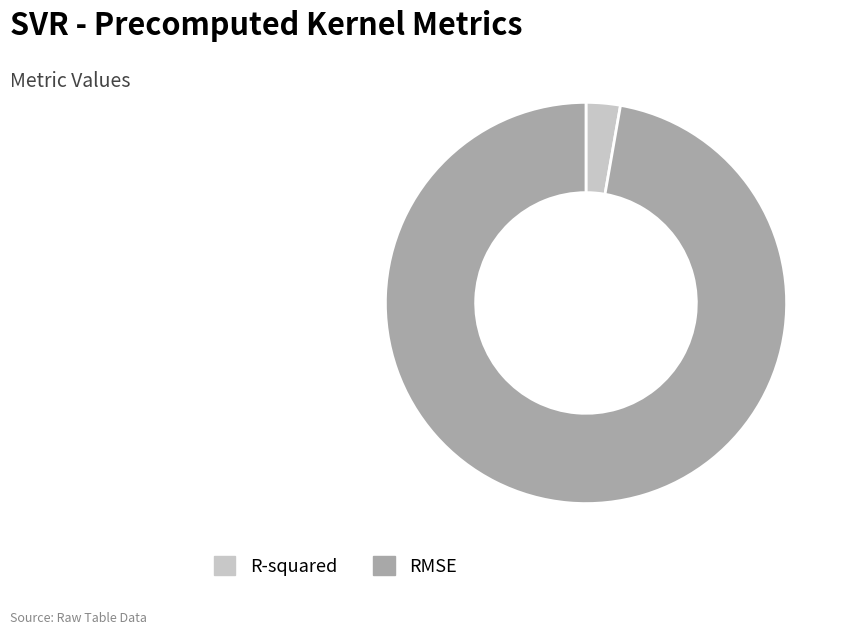

Is the sum of RMSE and R-squared greater than half?

Yes